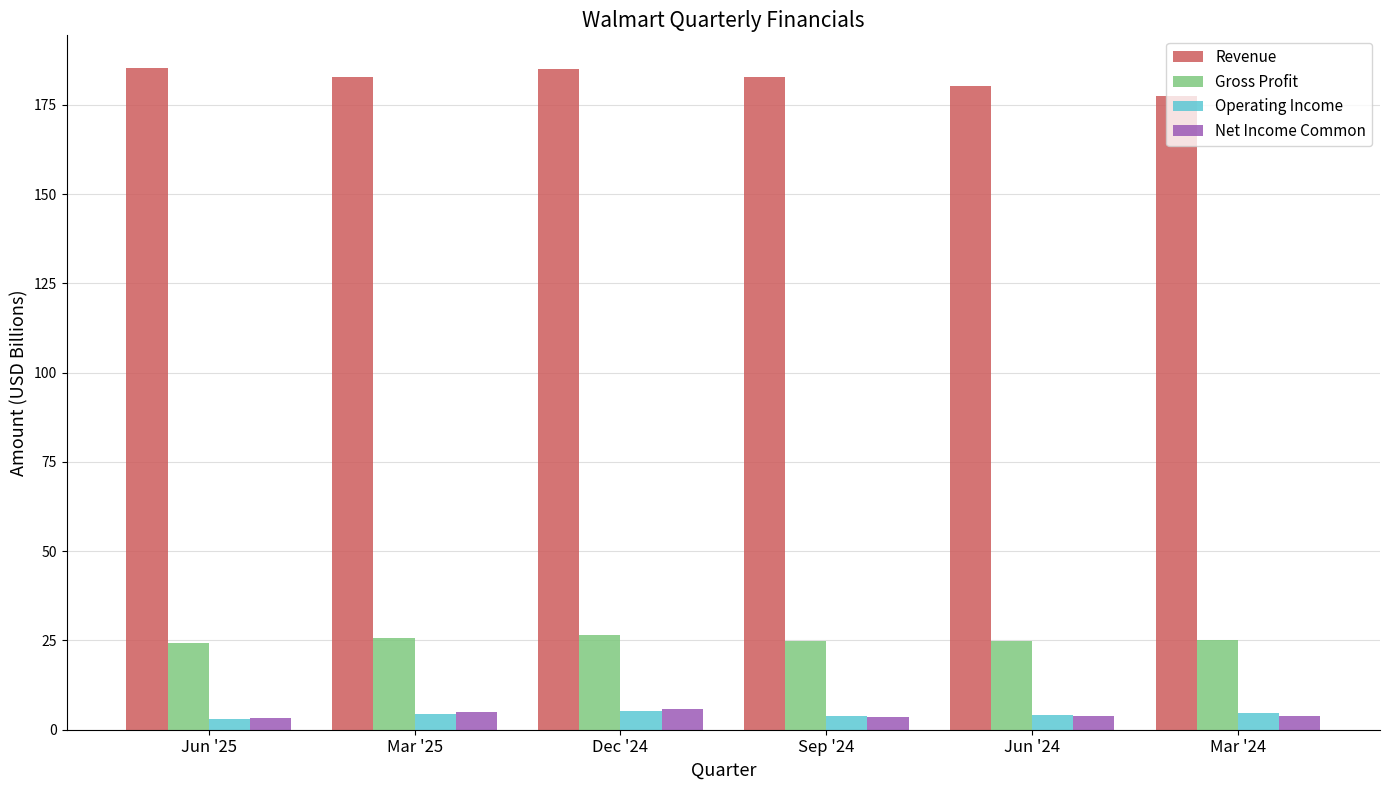

How many series are shown in this chart?

4